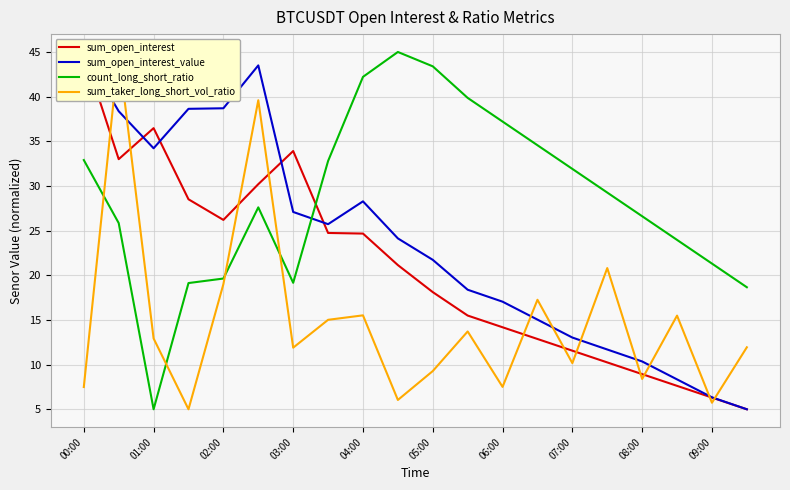

In sum_open_interest, how many points are higher than both neighbors (excluding endpoints)?

2